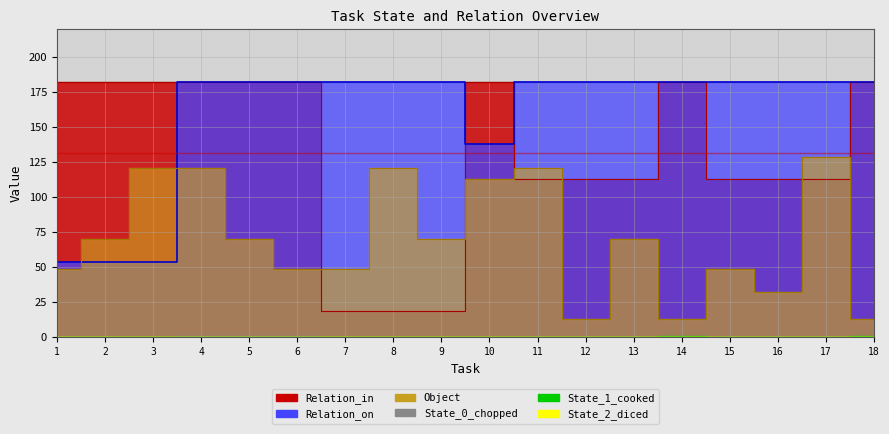

Which category has the lowest value across all series?

12